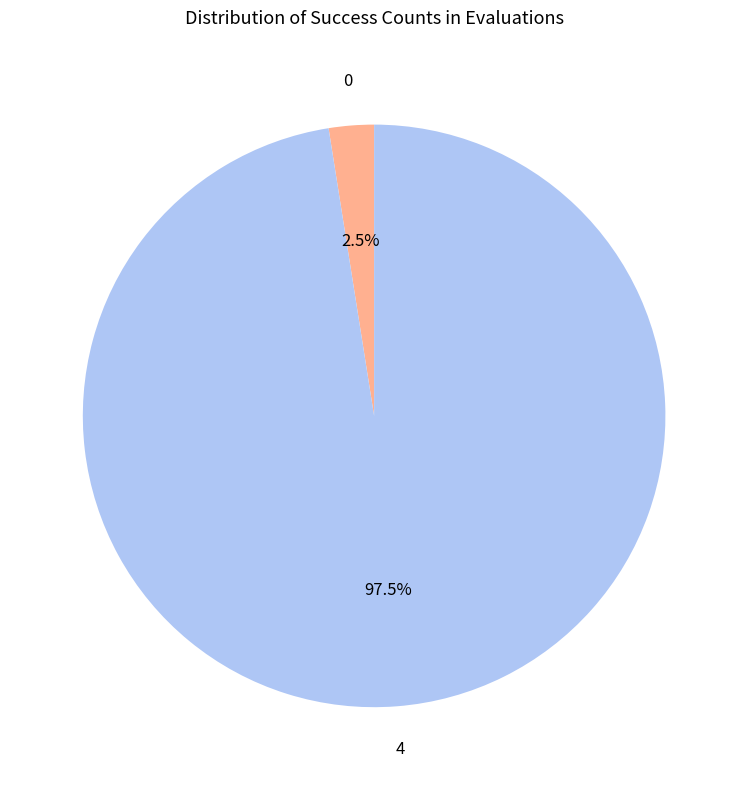

How many slices are in this pie chart?

2